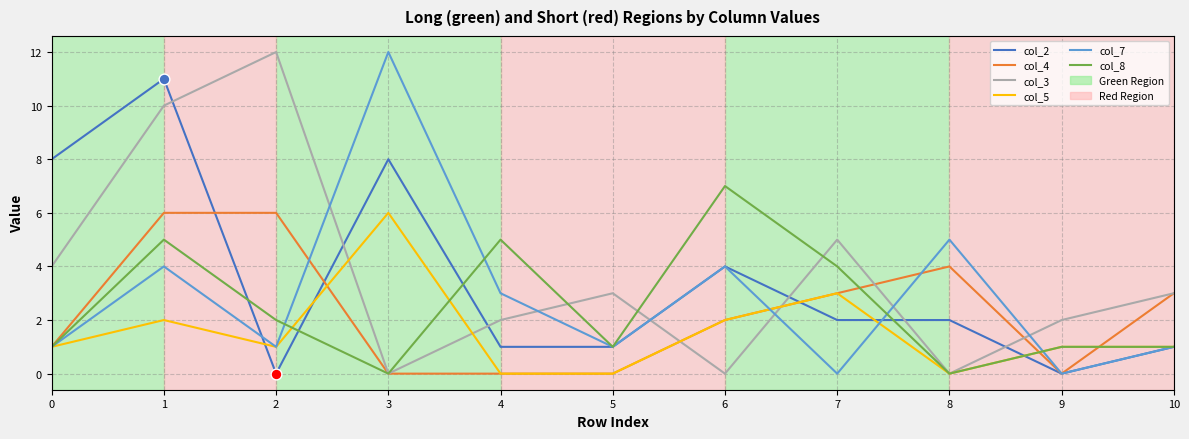

What is the total value across all series at 3?

26